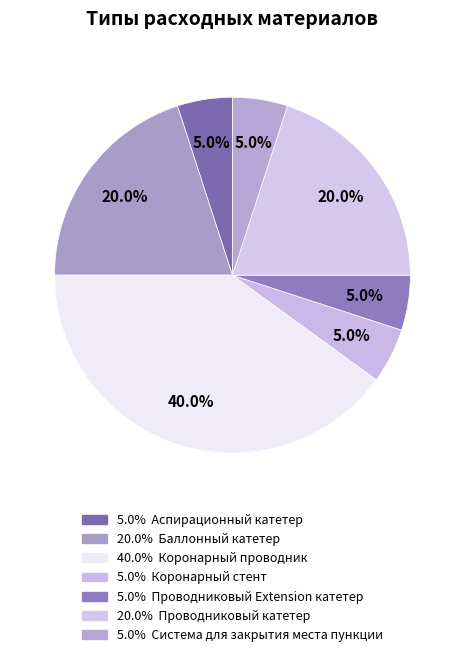

What is the largest slice in the pie chart?

Коронарный проводник